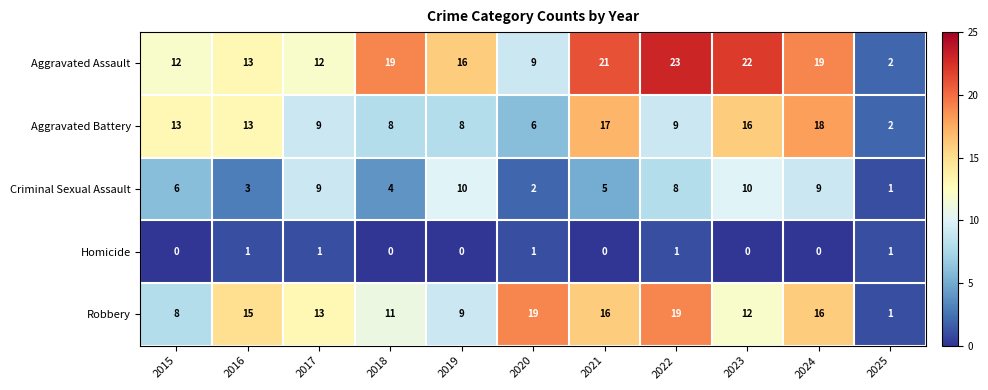

At which label is Criminal Sexual Assault closest to 5?

2021